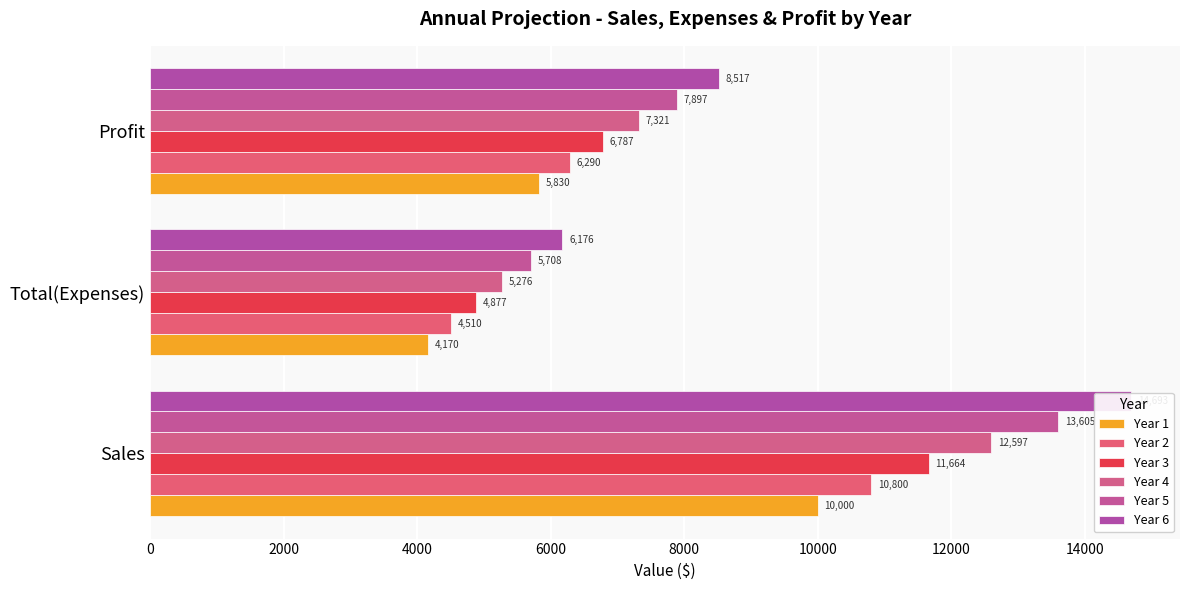

Reading left to right, what are all the values shown in this chart?

Year 1: 10000.0	4170.0	5830.0
Year 2: 10800.0	4509.6	6290.4
Year 3: 11664.0	4877.4	6786.6
Year 4: 12597.1	5275.9	7321.2
Year 5: 13604.9	5707.8	7897.1
Year 6: 14693.3	6175.9	8517.4